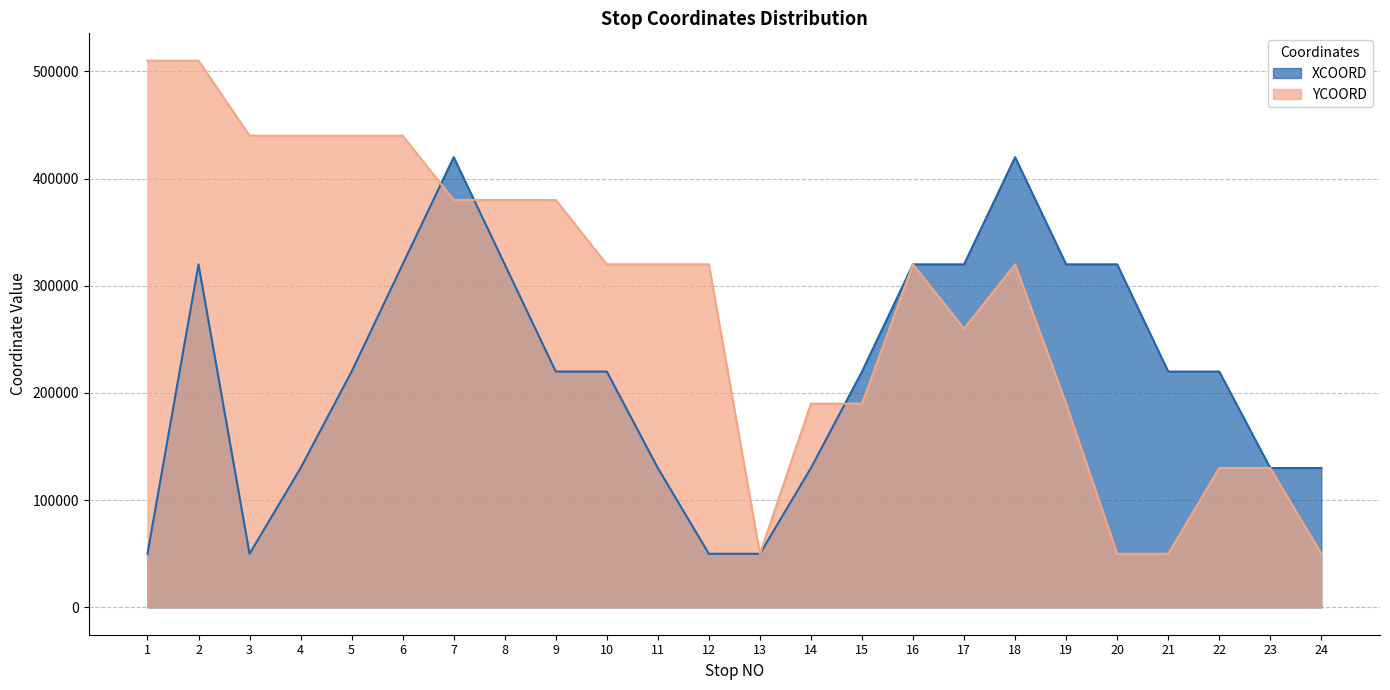

What value does the YCOORD series have at 18, to the nearest 50?

320000